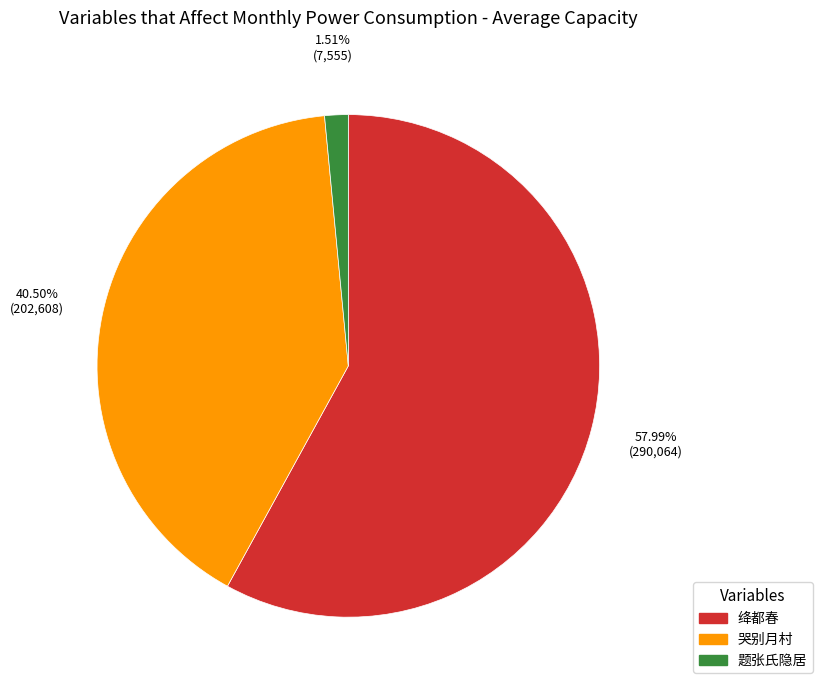

To the nearest percent, what is the difference between the largest and smallest slice percentages?

56%